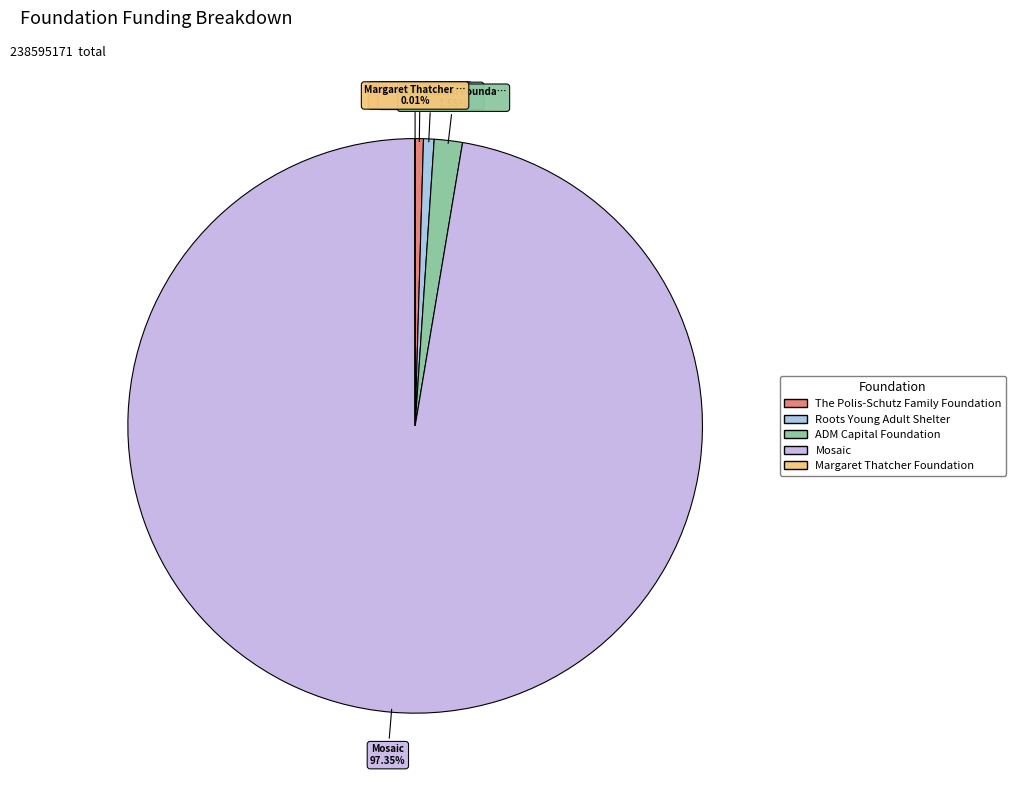

Which category has the biggest portion of the pie?

Mosaic